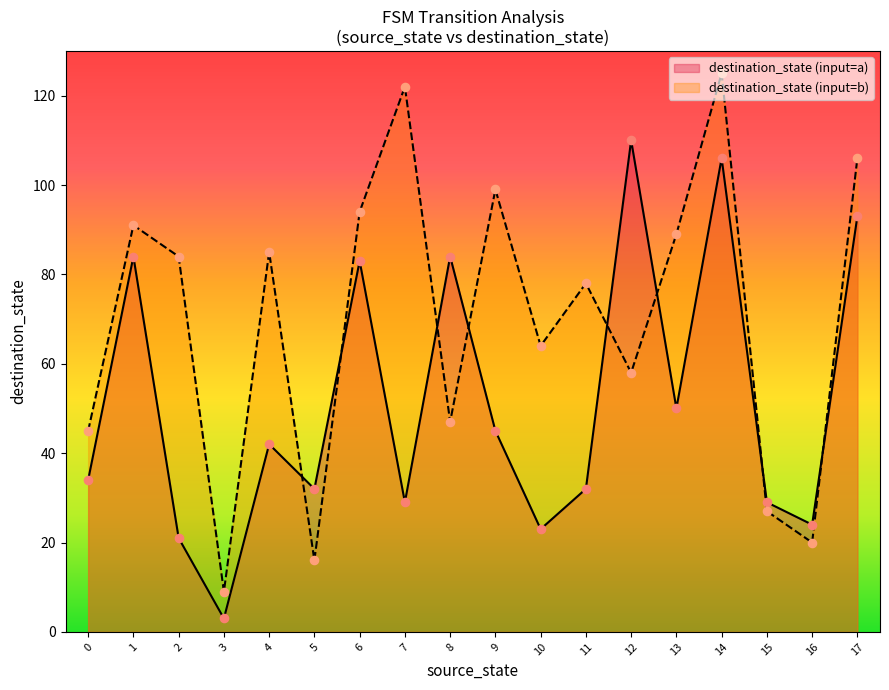

Which series has the widest spread of values?

destination_state (input=b)